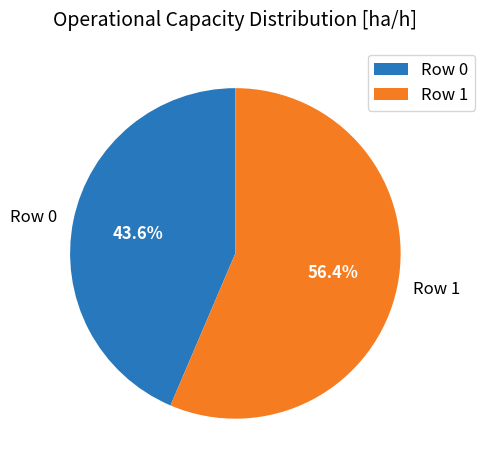

Is it true that Row 0 is 36% of the pie?

False